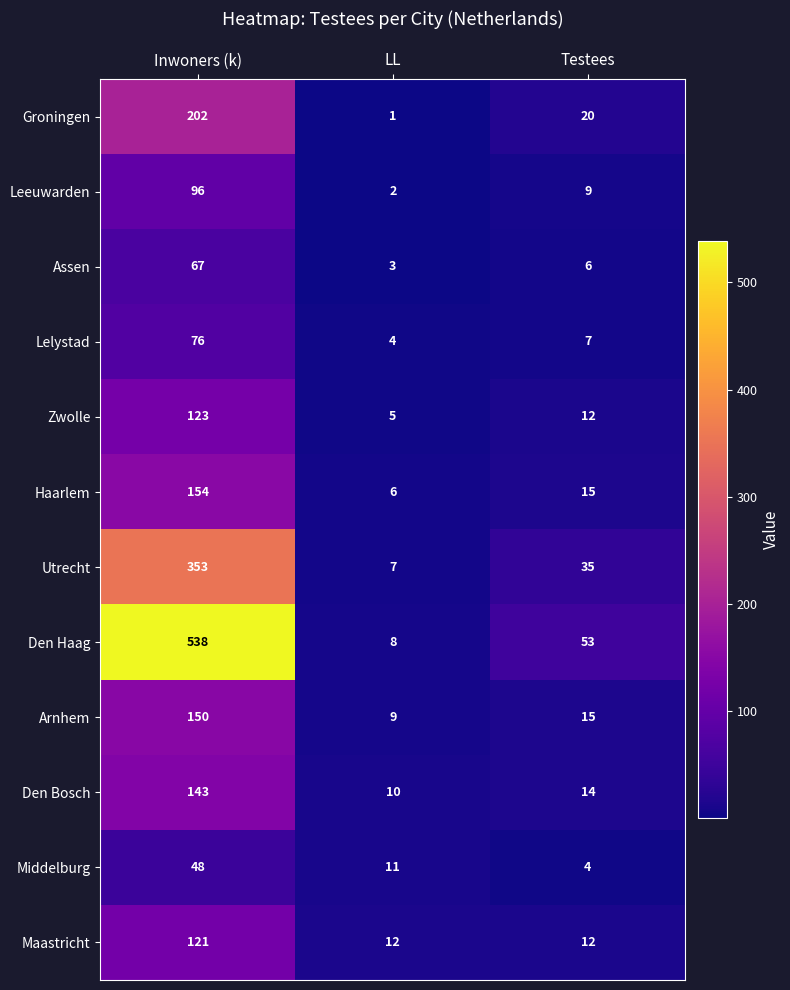

At LL, list the series in order from largest to smallest.

Maastricht, Middelburg, Den Bosch, Arnhem, Den Haag, Utrecht, Haarlem, Zwolle, Lelystad, Assen, Leeuwarden, Groningen